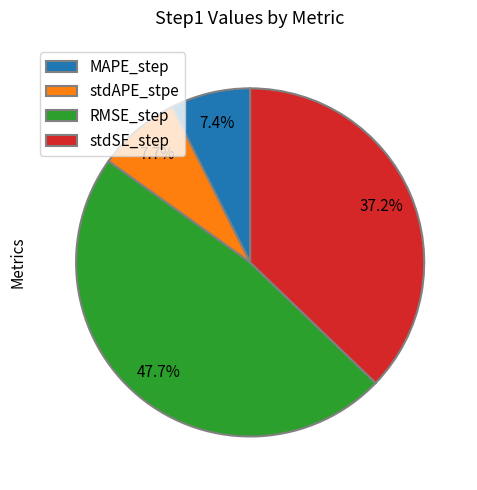

To the nearest percent, what is the difference between the MAPE_step and stdSE_step slice percentages?

30%